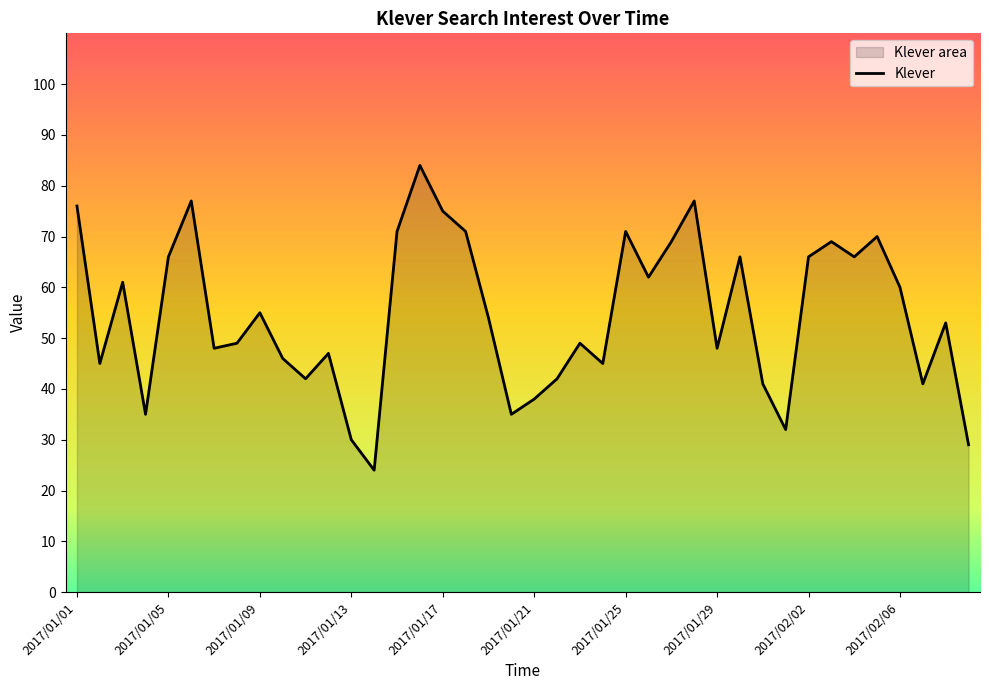

What is the label of the 26th point from the right?

2017/01/15